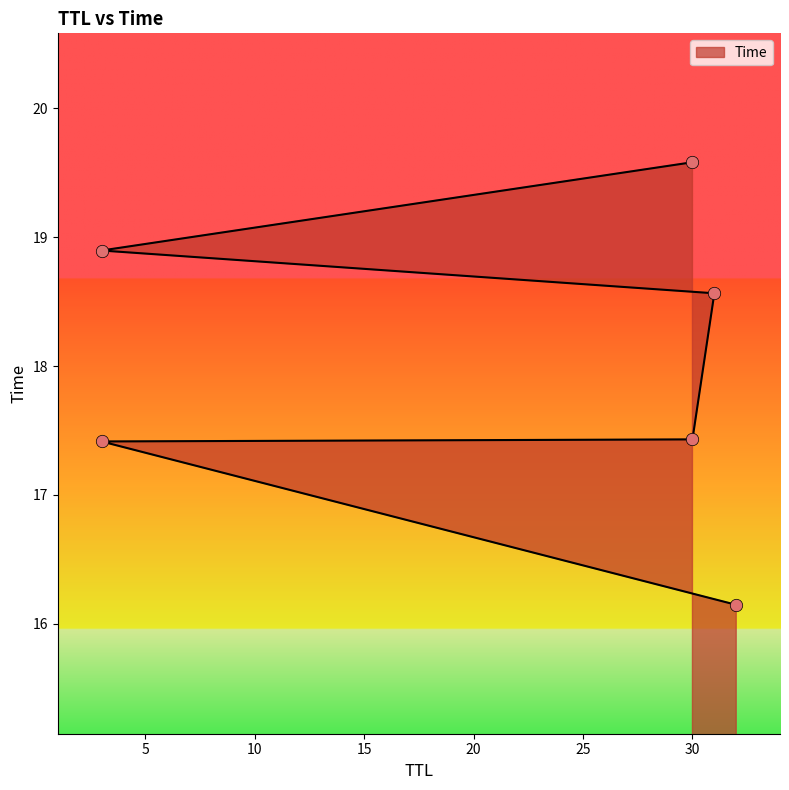

Between 32 and 30, which is larger?

30